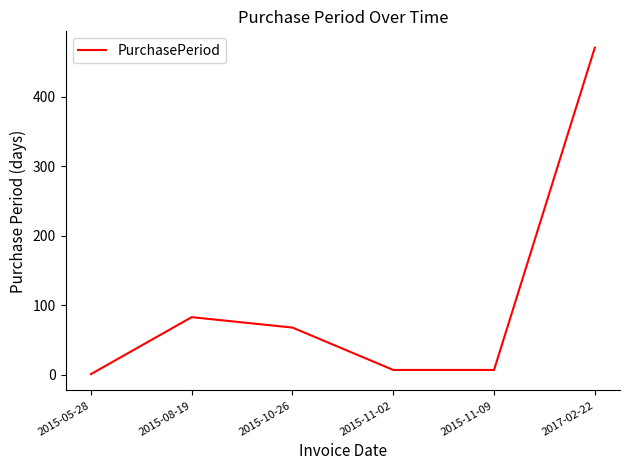

Which label corresponds to the smallest value in the chart?

2015-05-28